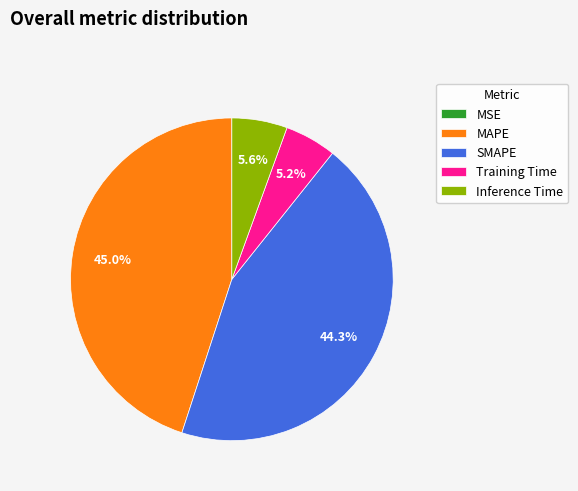

Does SMAPE account for over 50% of the chart?

No